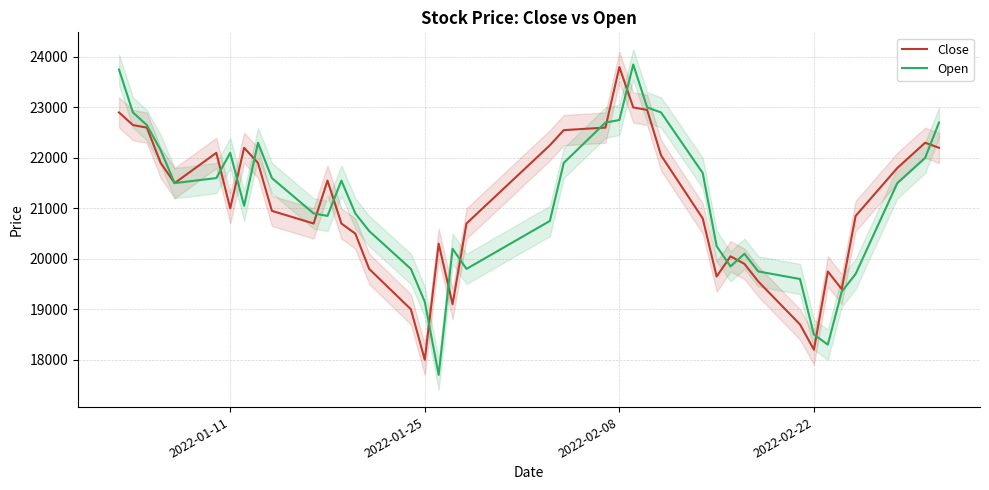

Reading left to right, list all the values displayed in this chart.

Close: 22900	22650	22600	21900	21500	22100	21000	22200	21900	20950	20700	21550	20700	20500	19800	19000	18000	20300	19100	20700	22250	22550	22600	23800	23000	22950	22050	20800	19650	20050	19900	19550	18700	18200	19750	19400	20850	21800	22300	22200
Open: 23750	22900	22650	22150	21500	21600	22100	21050	22300	21600	20900	20850	21550	20900	20550	19800	19150	17700	20200	19800	20750	21900	22700	22750	23850	23000	22900	21700	20250	19850	20100	19750	19600	18500	18300	19350	19700	21500	22000	22700